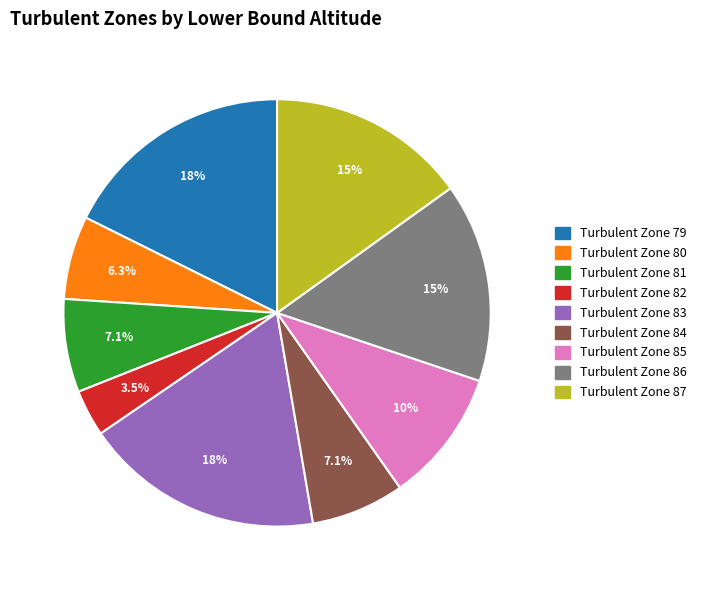

Which slice is the largest?

Turbulent Zone 83